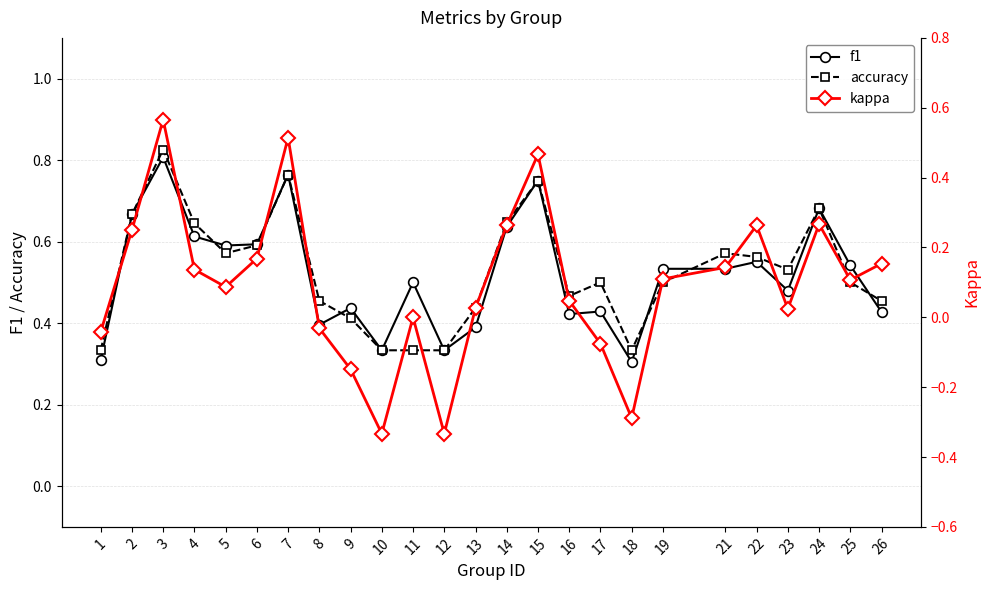

Between 6 and 11, which series saw the biggest shift?

accuracy